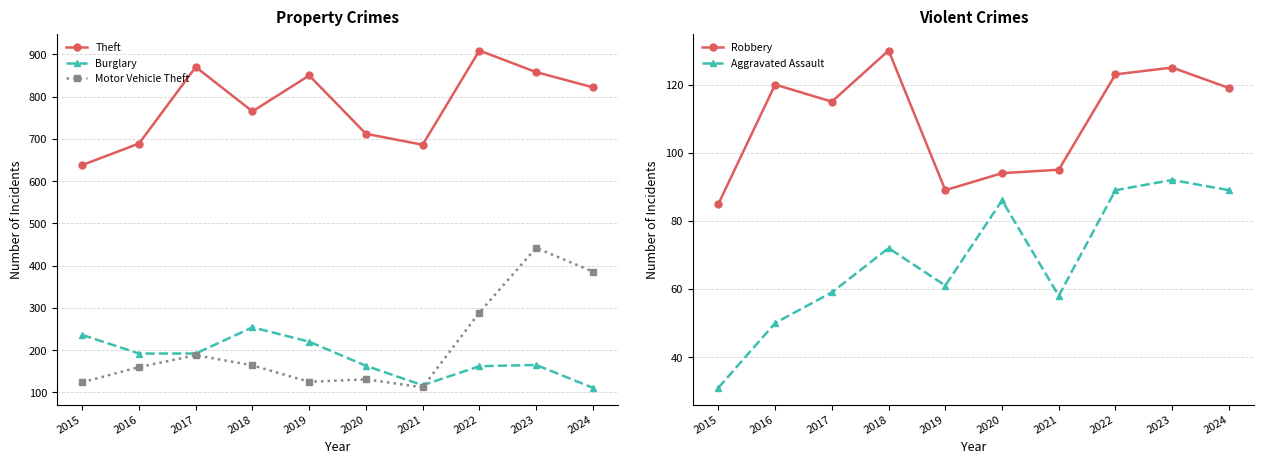

At which category does Aggravated Assault reach its first local peak?

2018